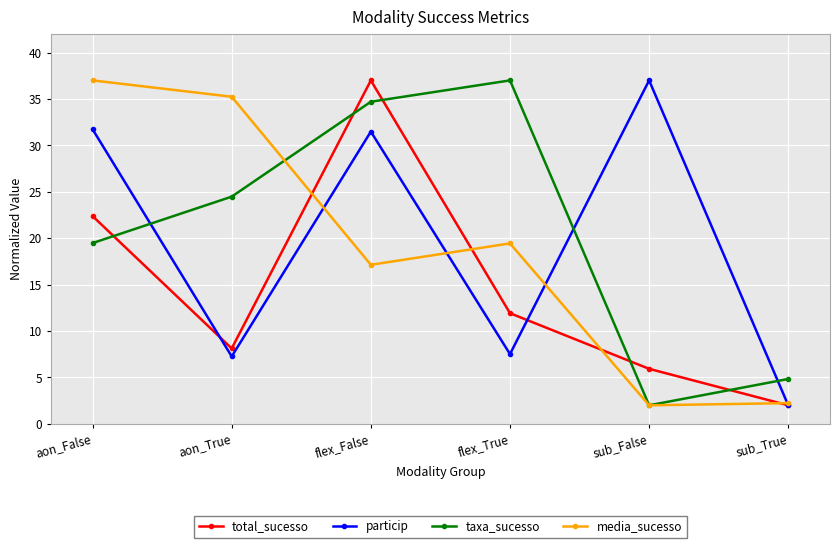

What is the spread (max minus min) of values at aon_True?

28.0